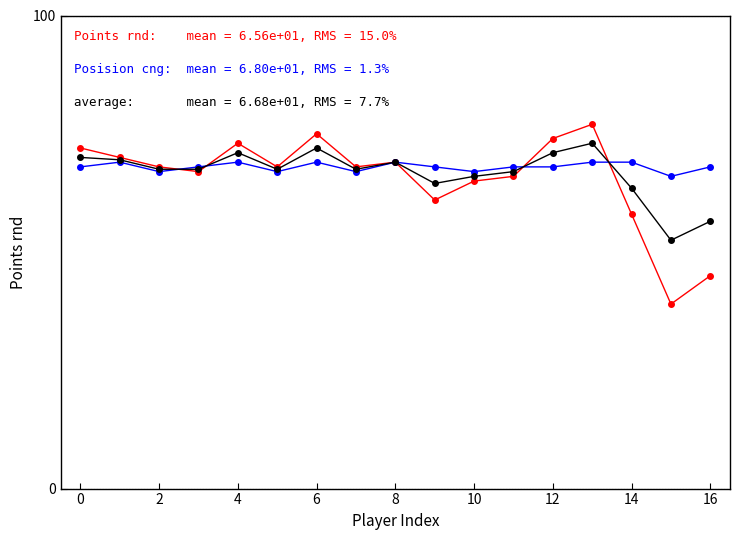

How many categories are shown in the chart?

17